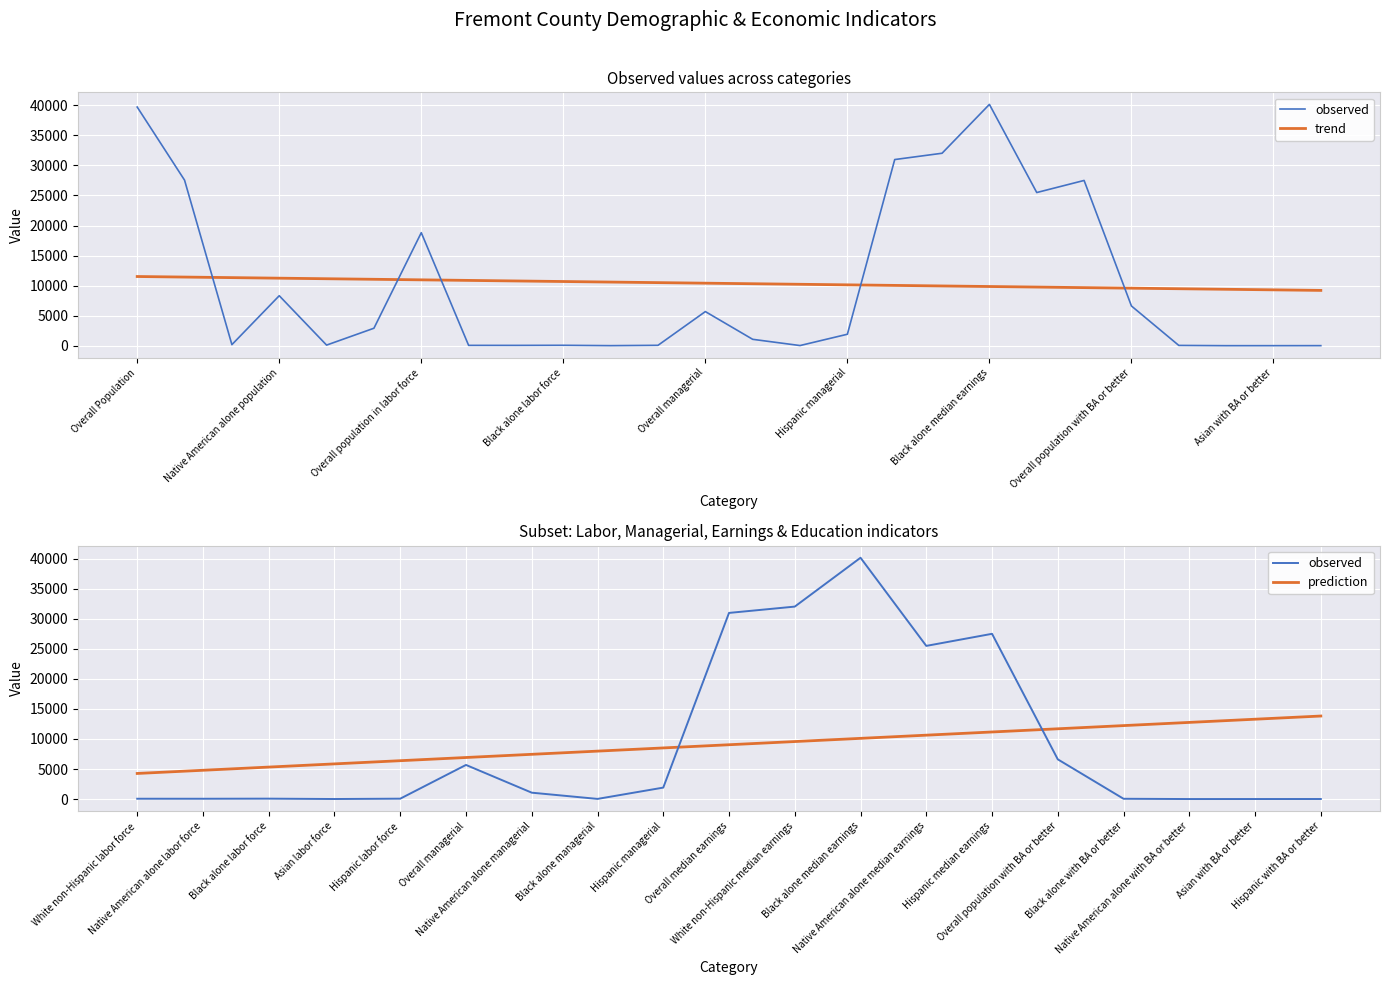

True or false: there are more than 1 points higher than both neighbors.

True